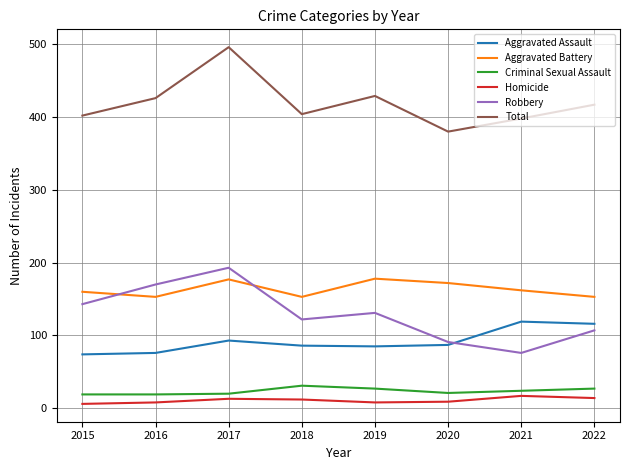

At which category does Aggravated Assault reach its first local peak?

2017